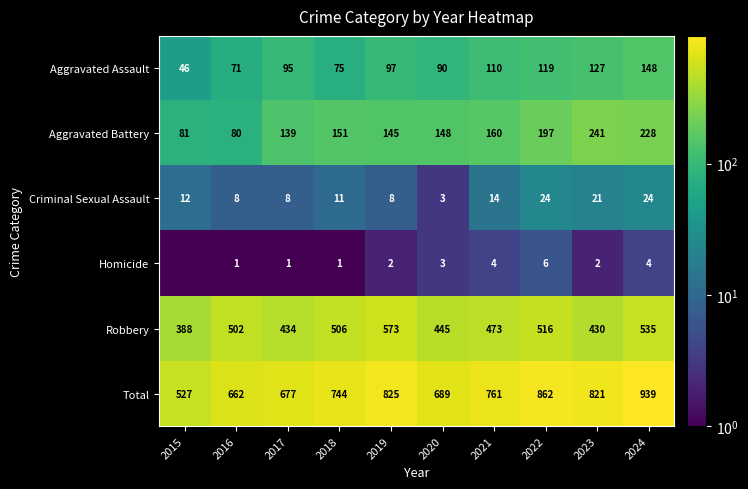

How many data points in Criminal Sexual Assault are less than 12?

5